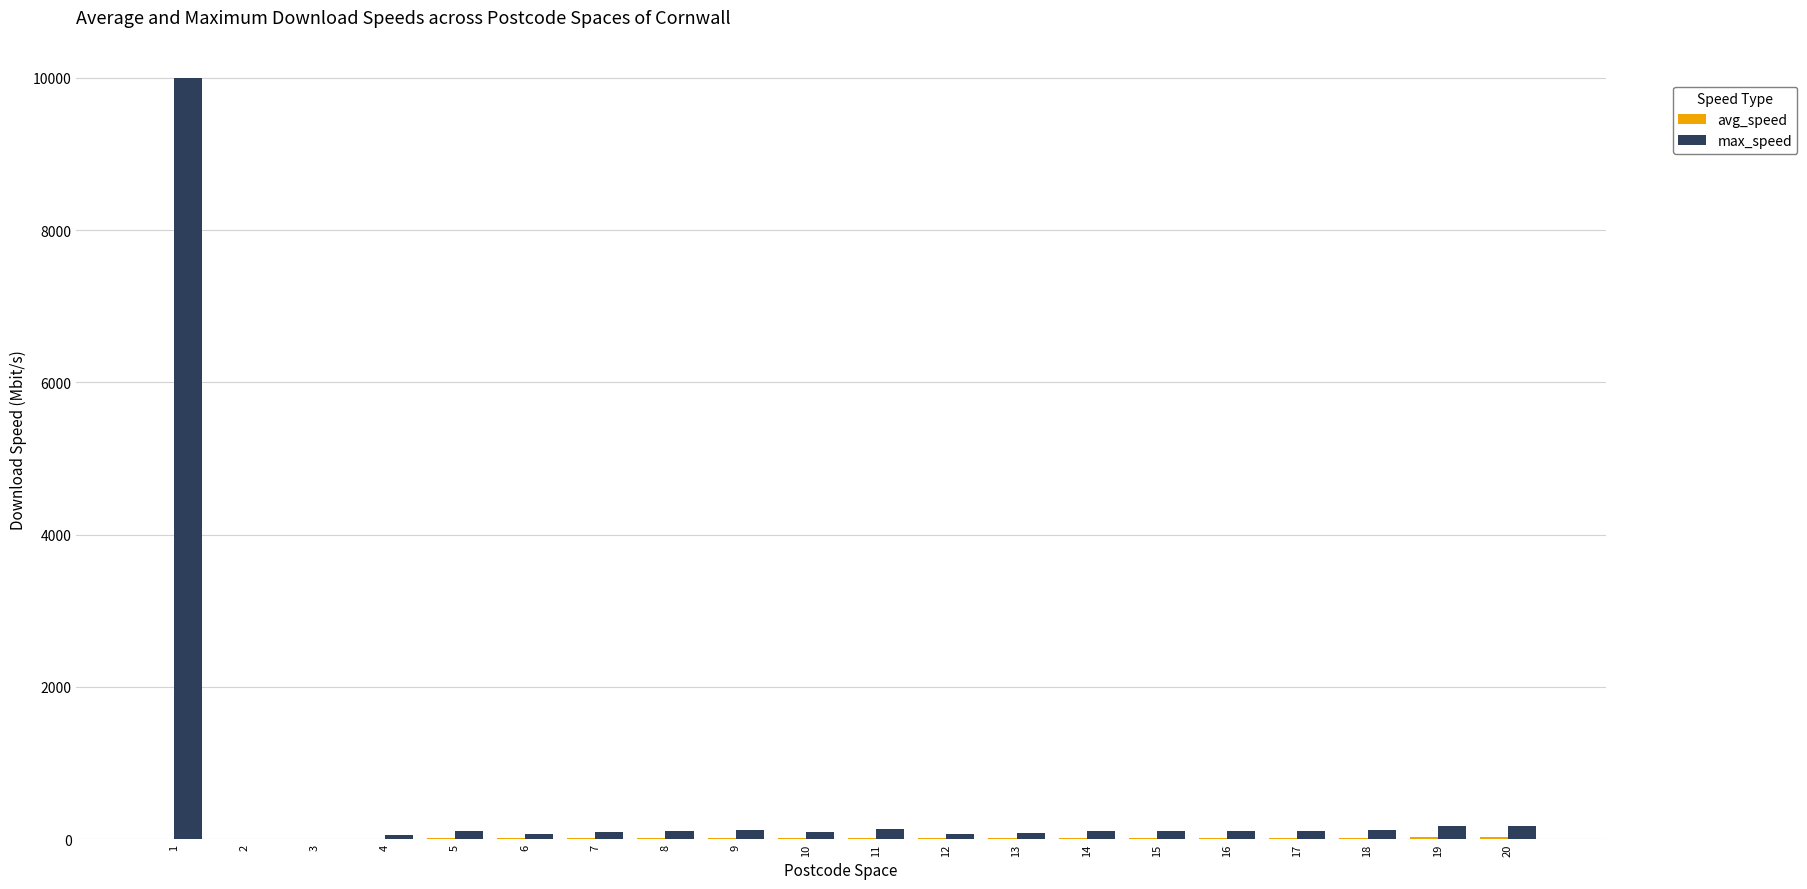

Which series has the largest total across all categories?

max_speed